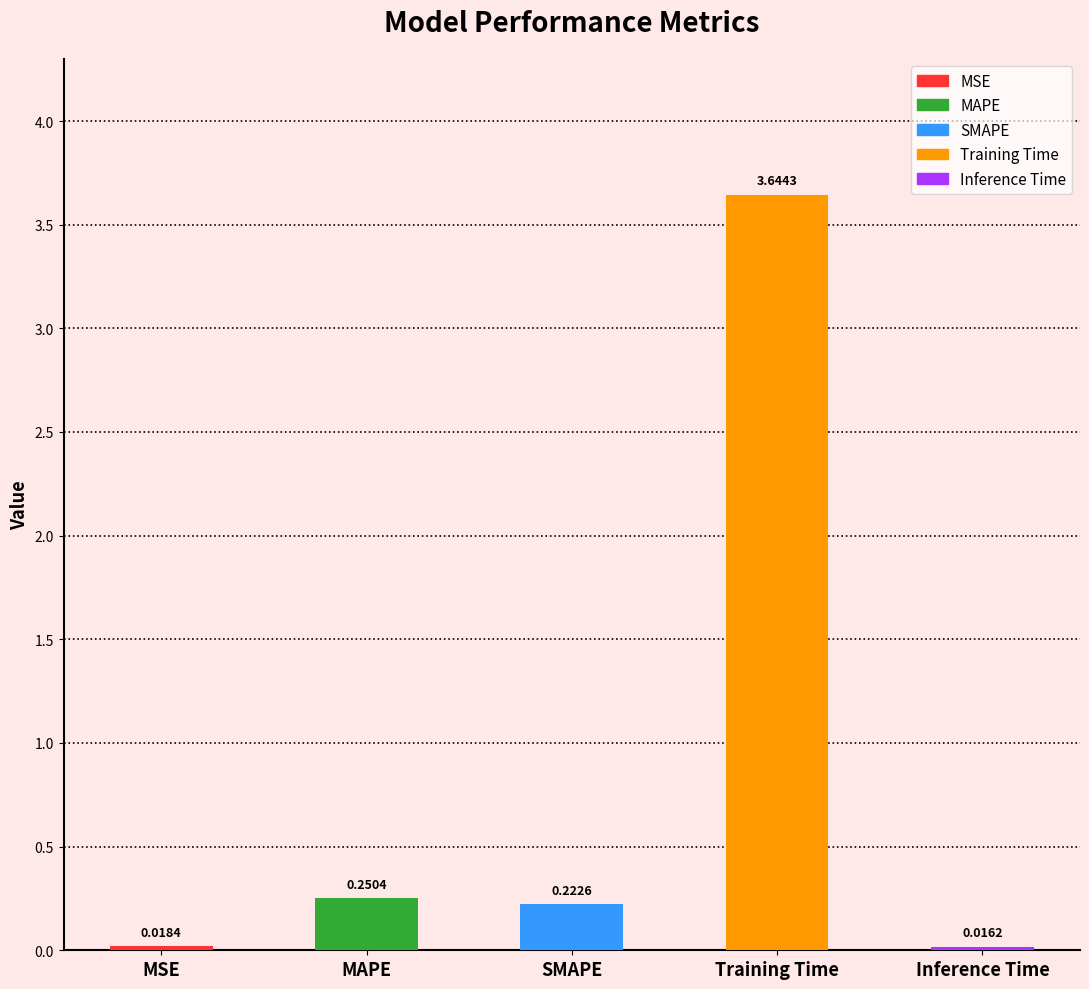

Which label corresponds to the largest value in the chart?

Training Time